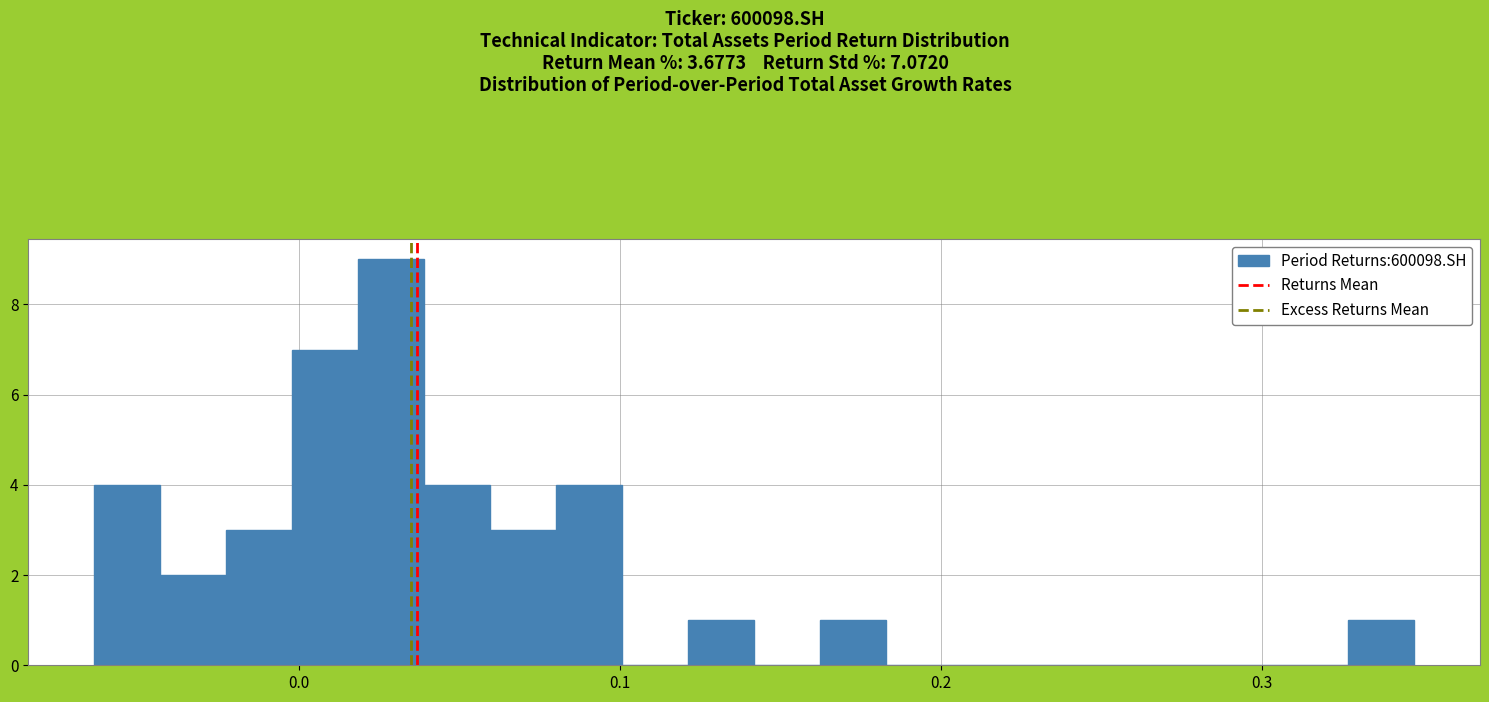

Around what value on the x-axis is the tallest bar? Give the approximate position of its centre, as read against the axis.

0.03